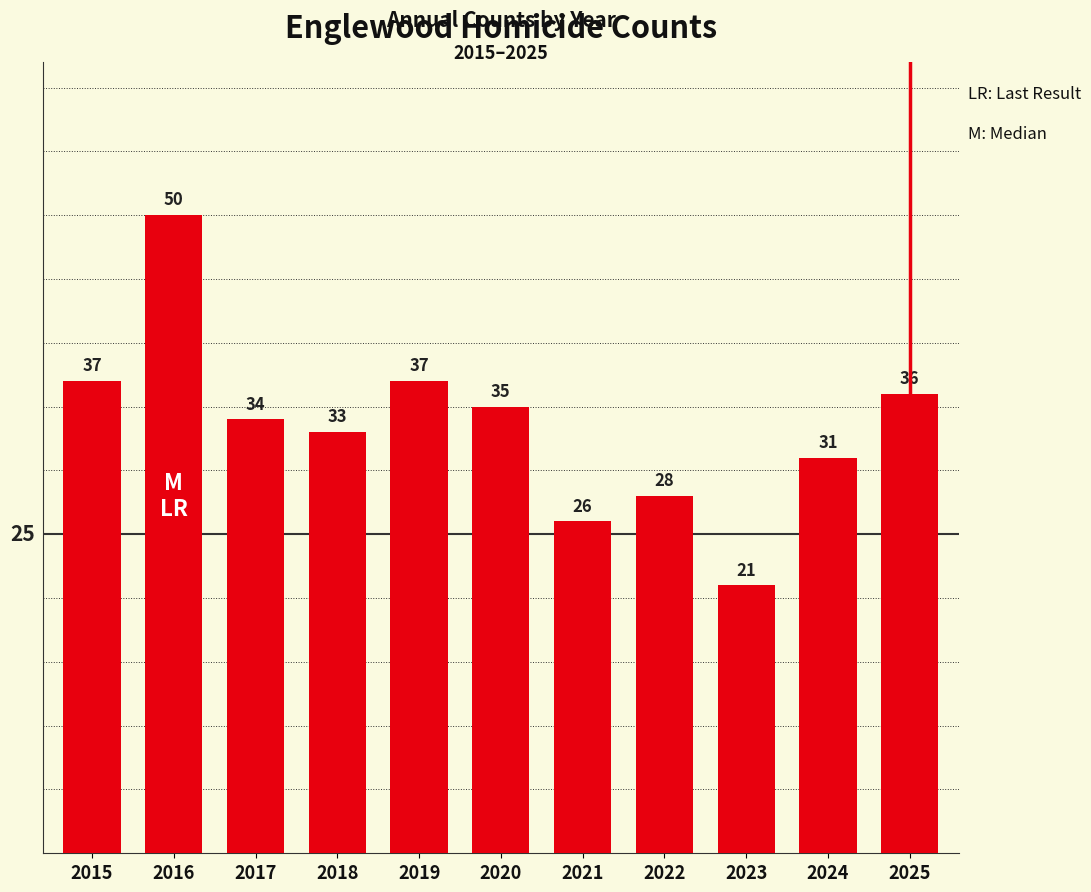

What is the greatest value displayed?

50